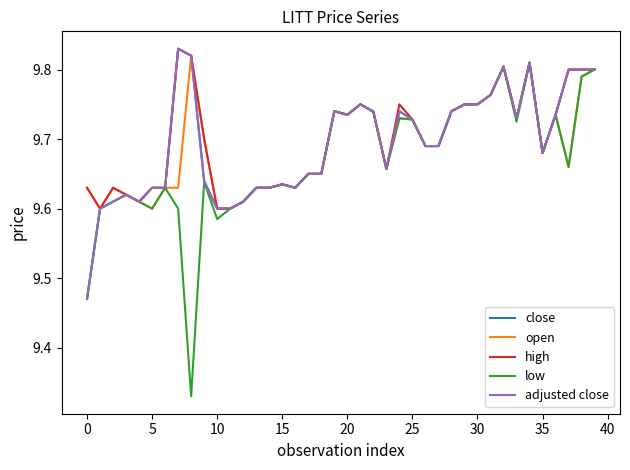

Which series has the widest spread of values?

low